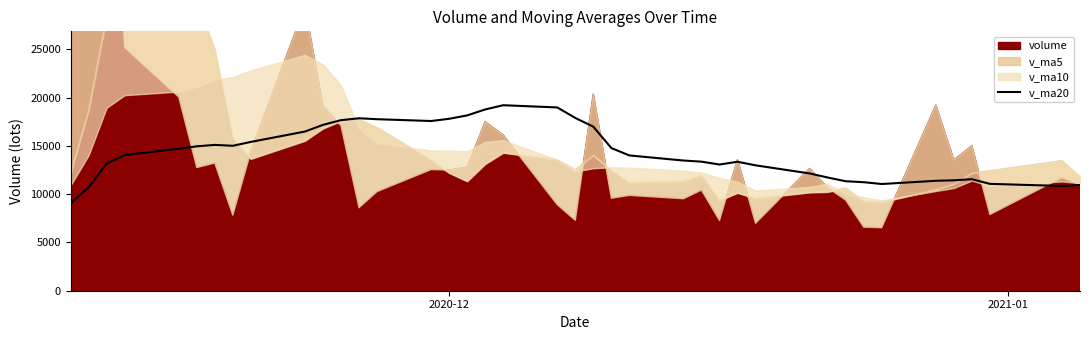

What is the minimum value for v_ma20?

9042.5